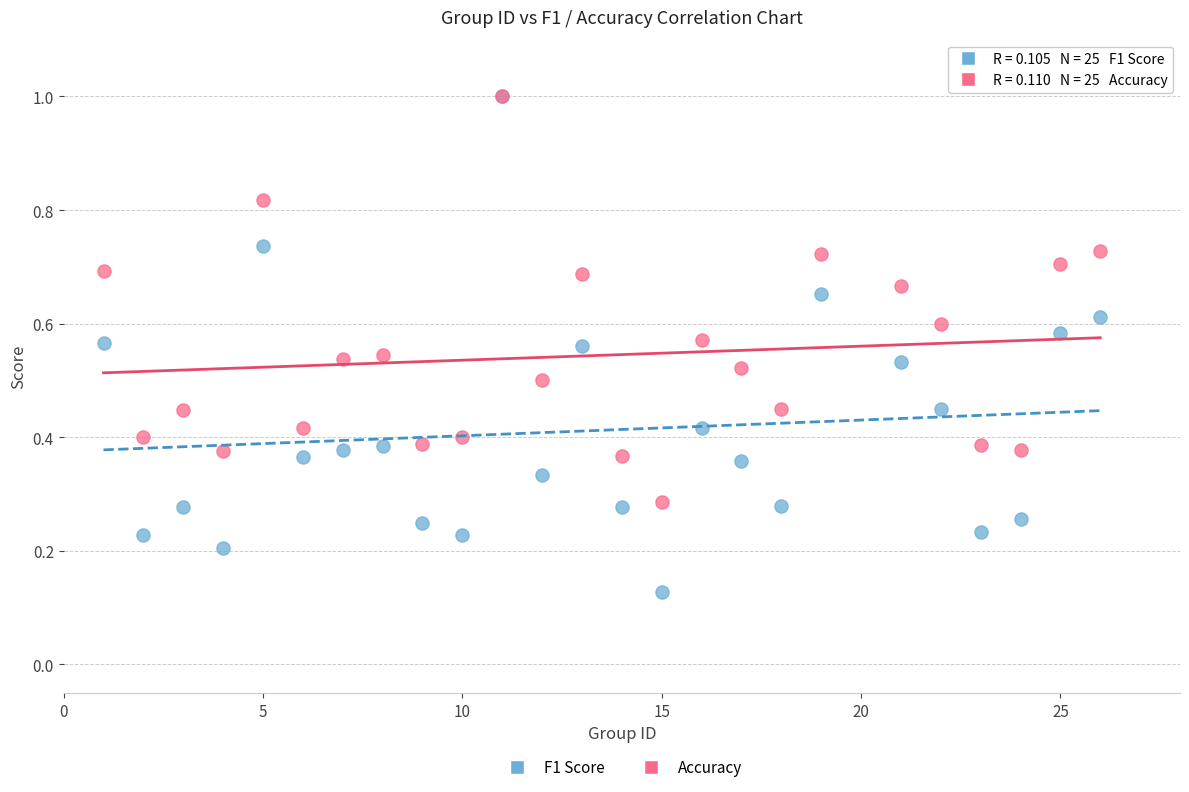

What are all the series names shown in the legend?

F1 Score, Accuracy